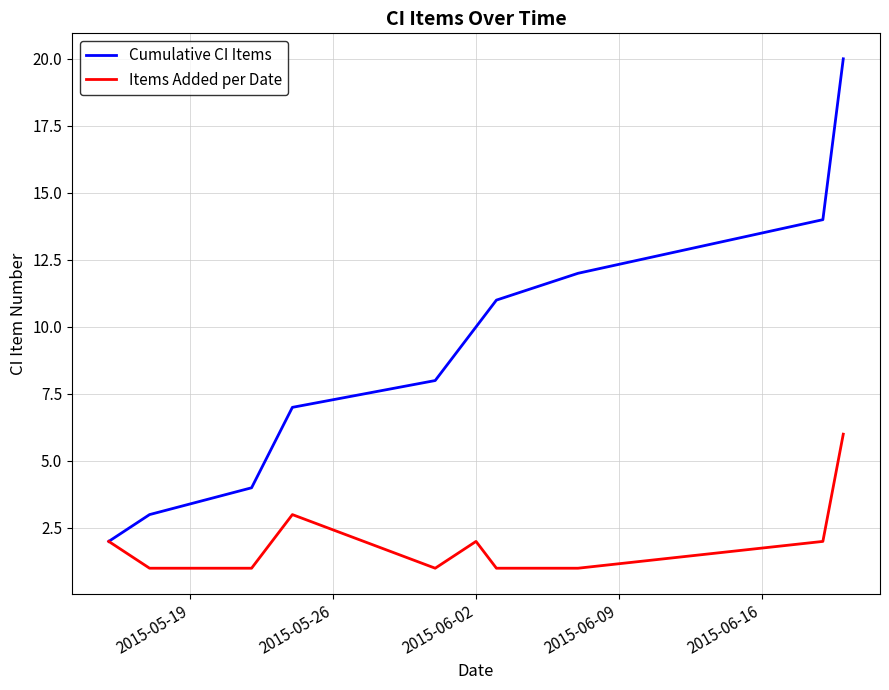

Which series has the largest range (max minus min)?

Cumulative CI Items